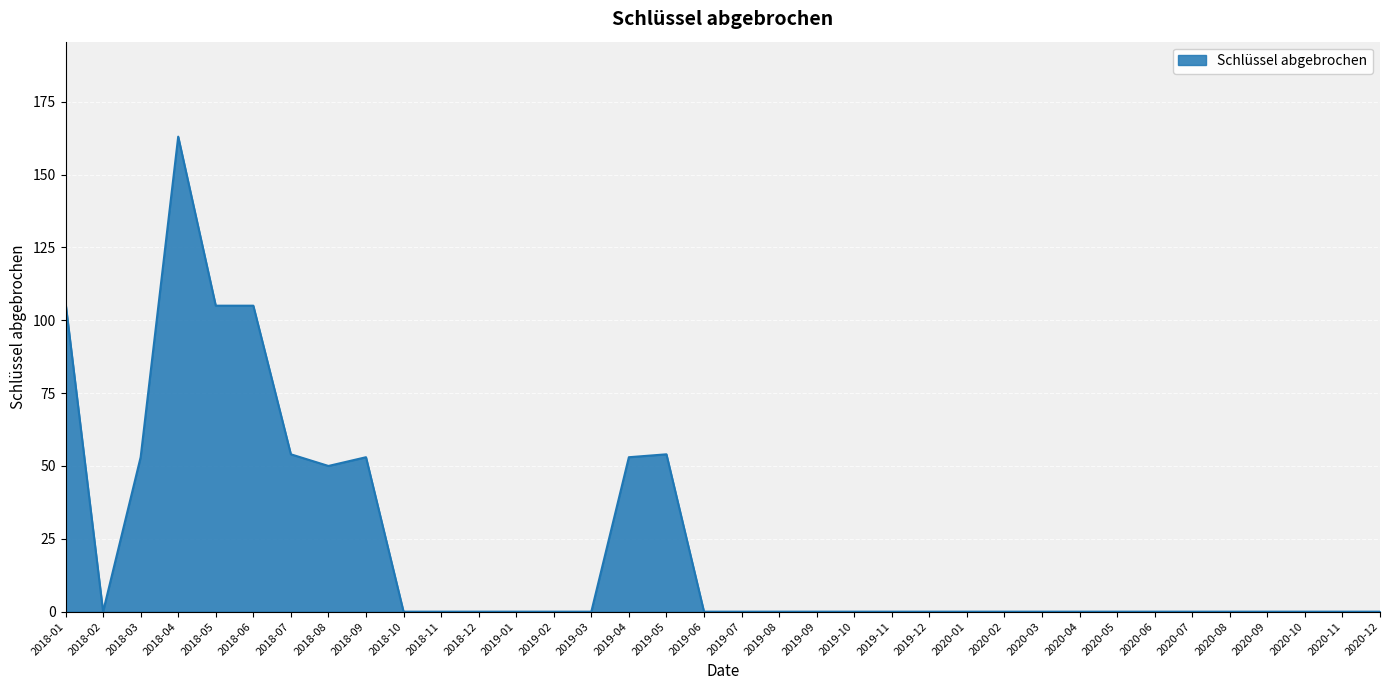

Which category has the highest value across all series?

2018-04